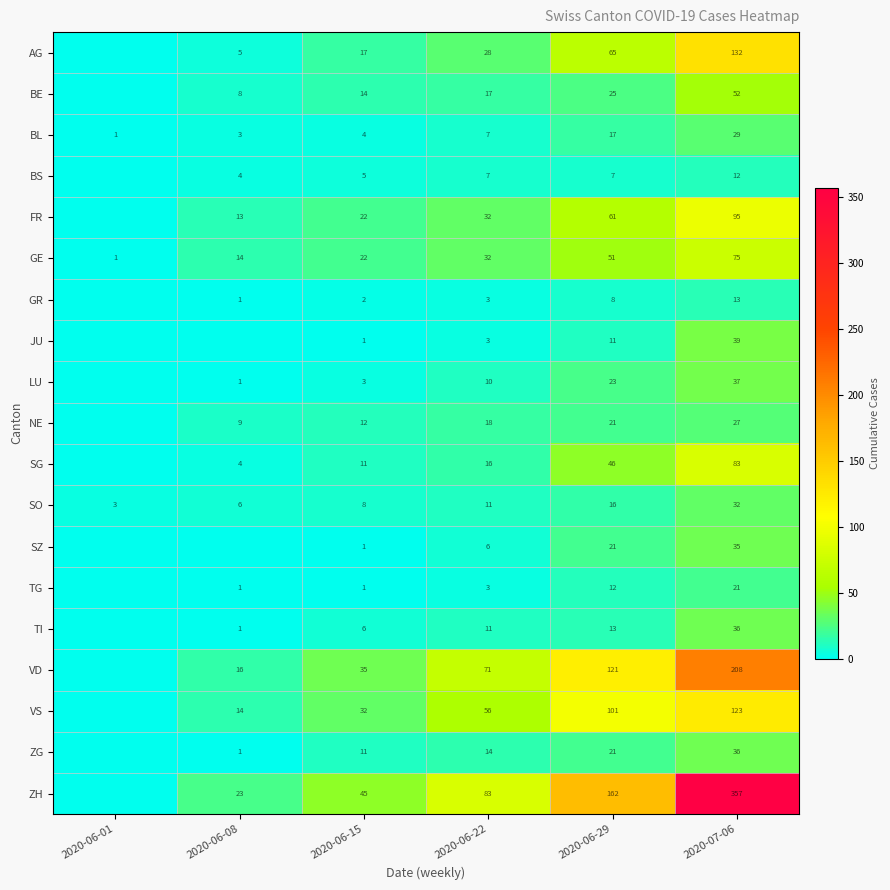

At how many categories does at least one series exceed 237?

1